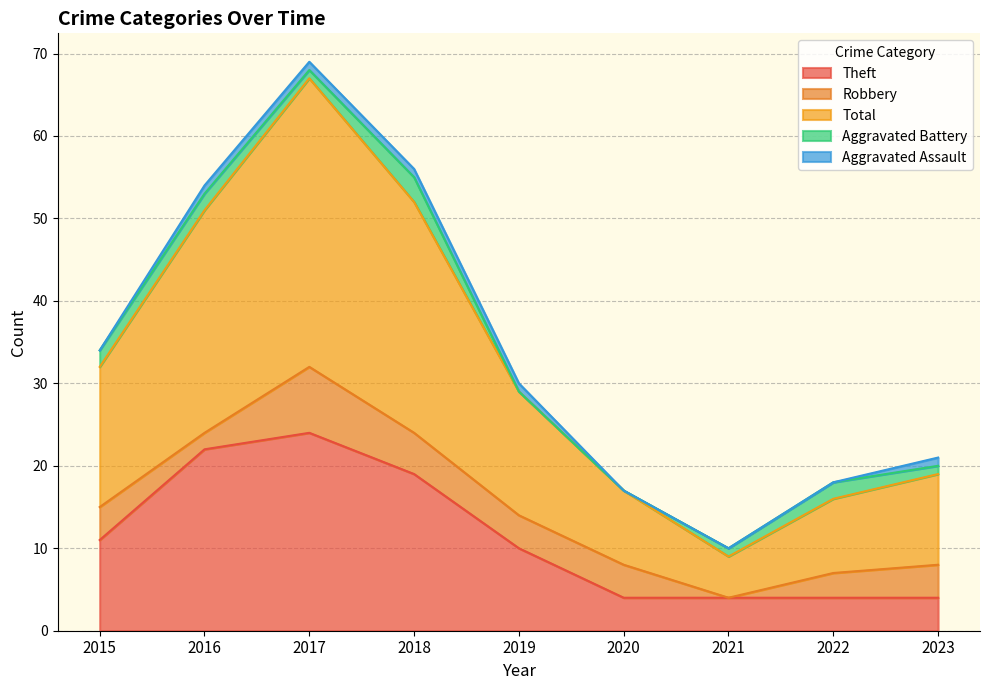

Is it true that Aggravated Assault equals 0 at 2018?

False